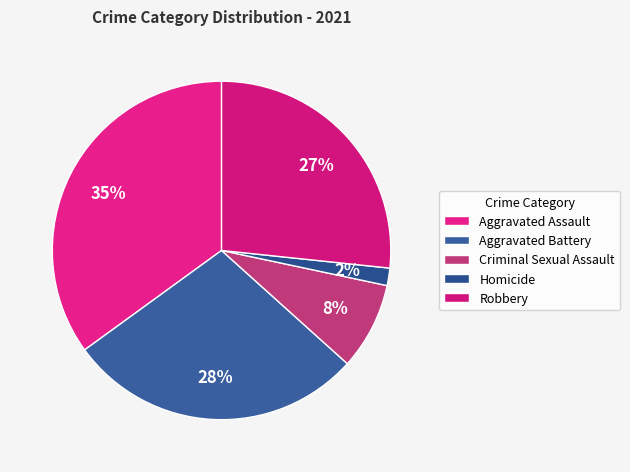

Count the number of slices in the pie.

5